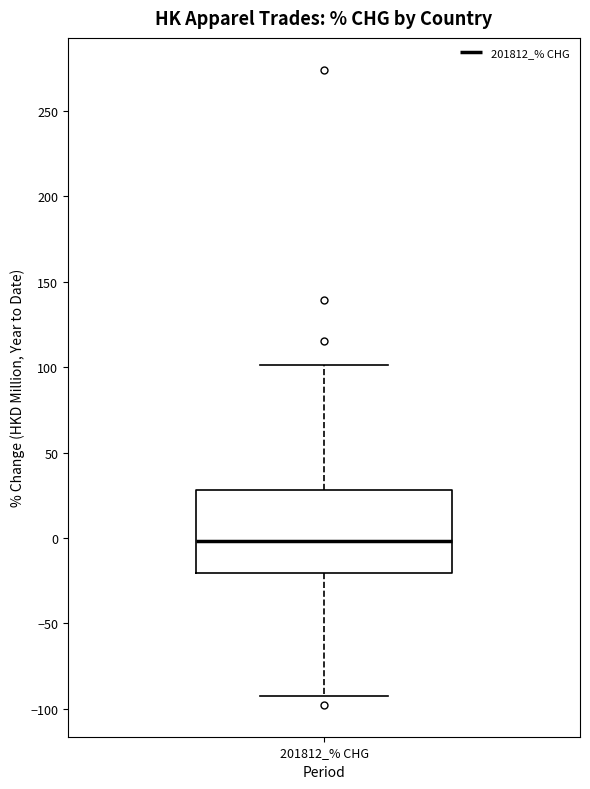

Read this box plot against the y-axis: the position of the median line, the range covered by the box, and the ends of both whiskers. The values are not printed on the chart, so give them approximately, as read against the axis.

median 0, box -20 to 30, whiskers -95 to 100